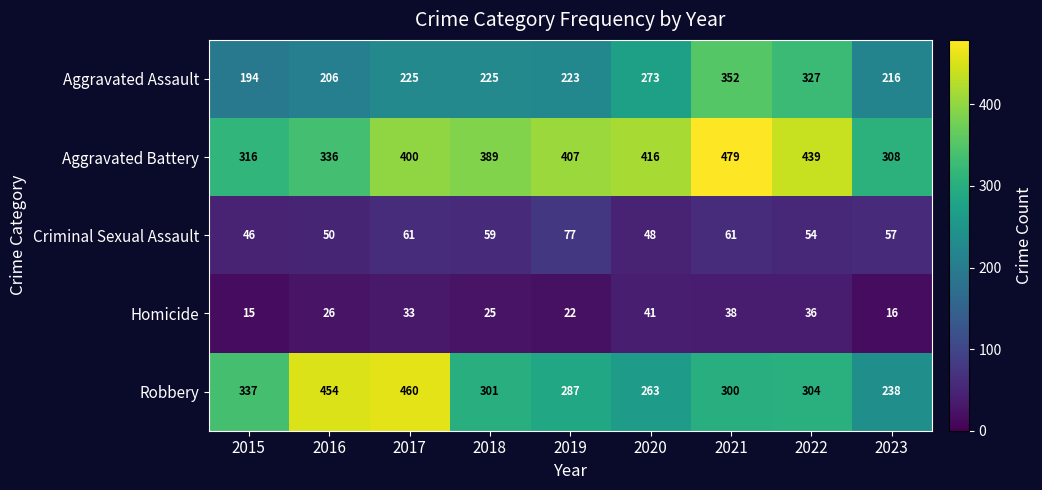

At 2017, list the series in order from smallest to largest.

Homicide, Criminal Sexual Assault, Aggravated Assault, Aggravated Battery, Robbery